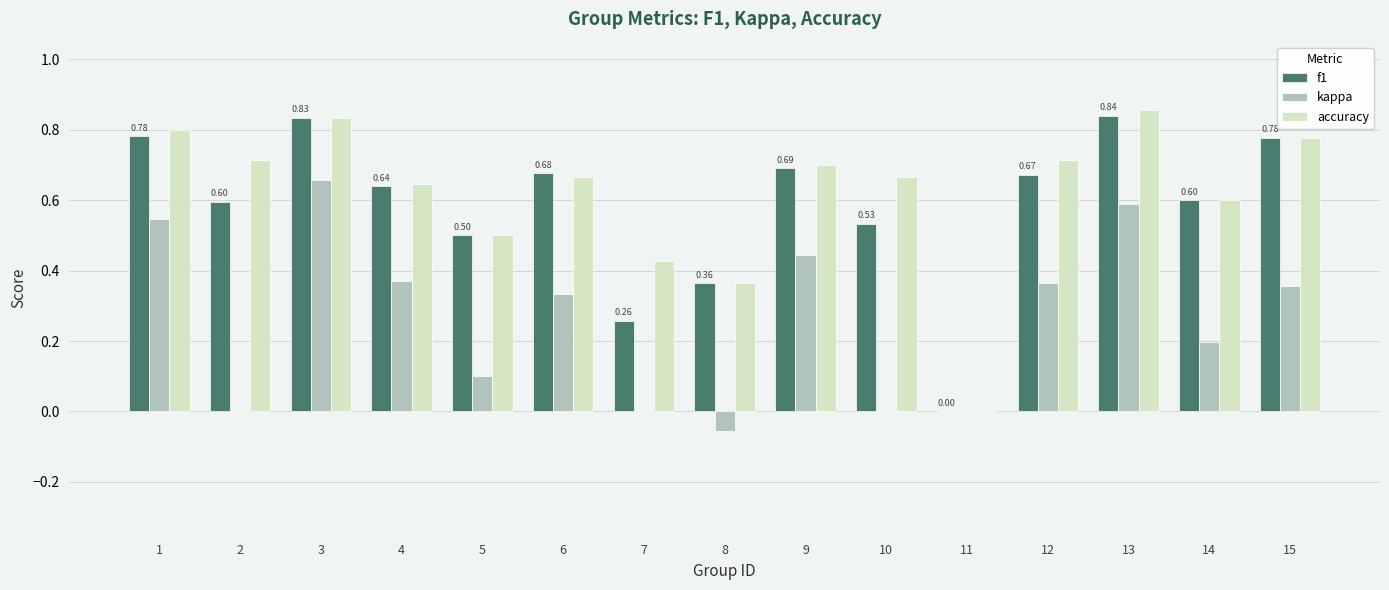

Which series has the widest spread of values?

accuracy